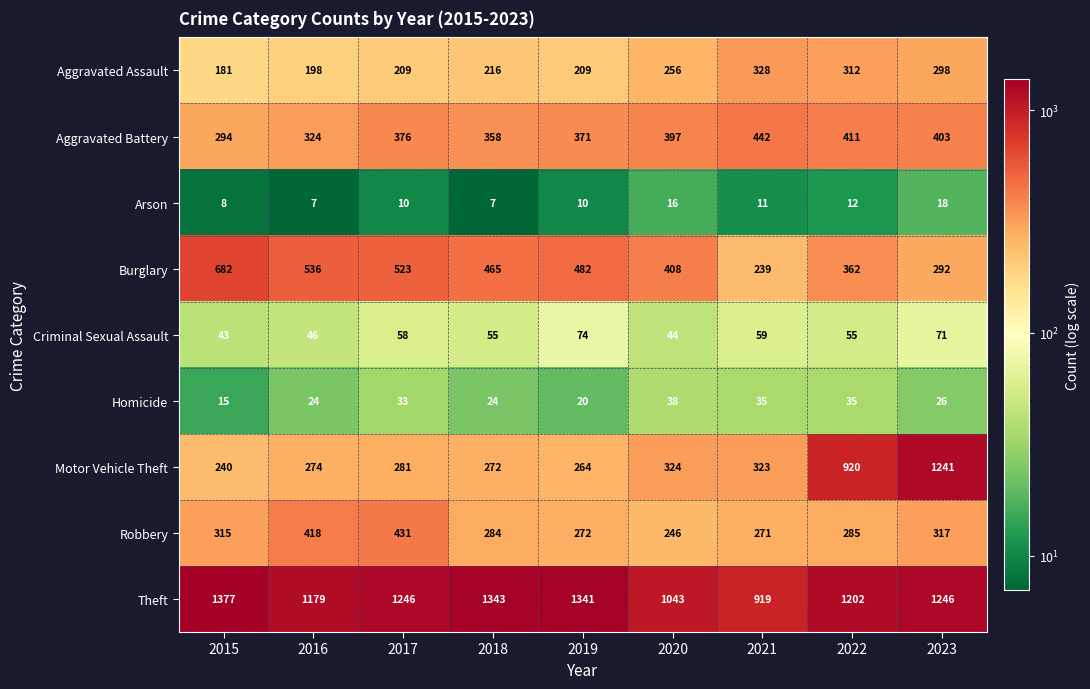

What is the smallest value displayed?

7